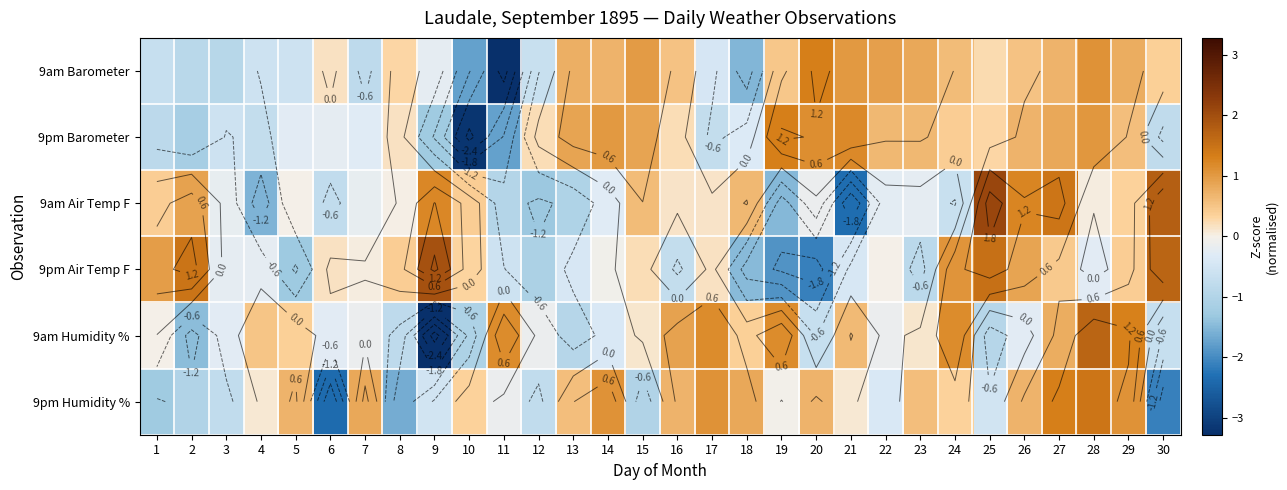

At which label does 9am Humidity % reach its peak?

28